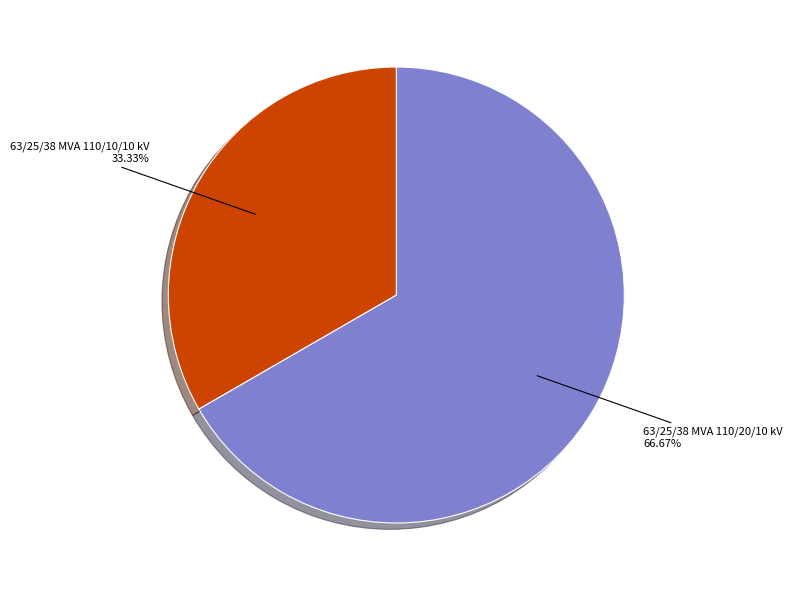

To the nearest percent, what is the average slice percentage?

50%